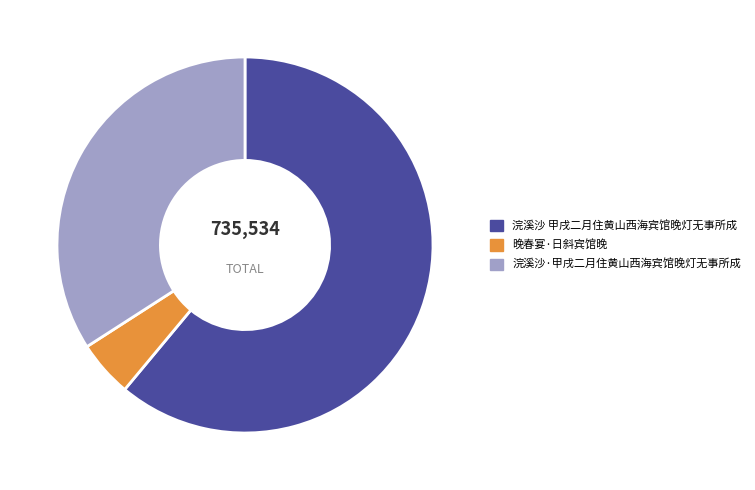

Rank the categories by value from highest to lowest.

浣溪沙 甲戌二月住黄山西海宾馆晚灯无事所成, 浣溪沙·甲戌二月住黄山西海宾馆晚灯无事所成, 晚春宴·日斜宾馆晚